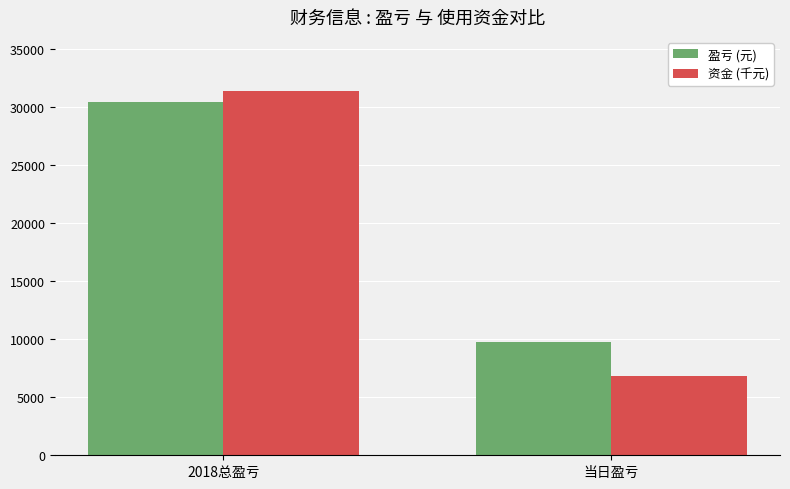

Rank the categories by 盈亏 (元) value from lowest to highest.

当日盈亏, 2018总盈亏